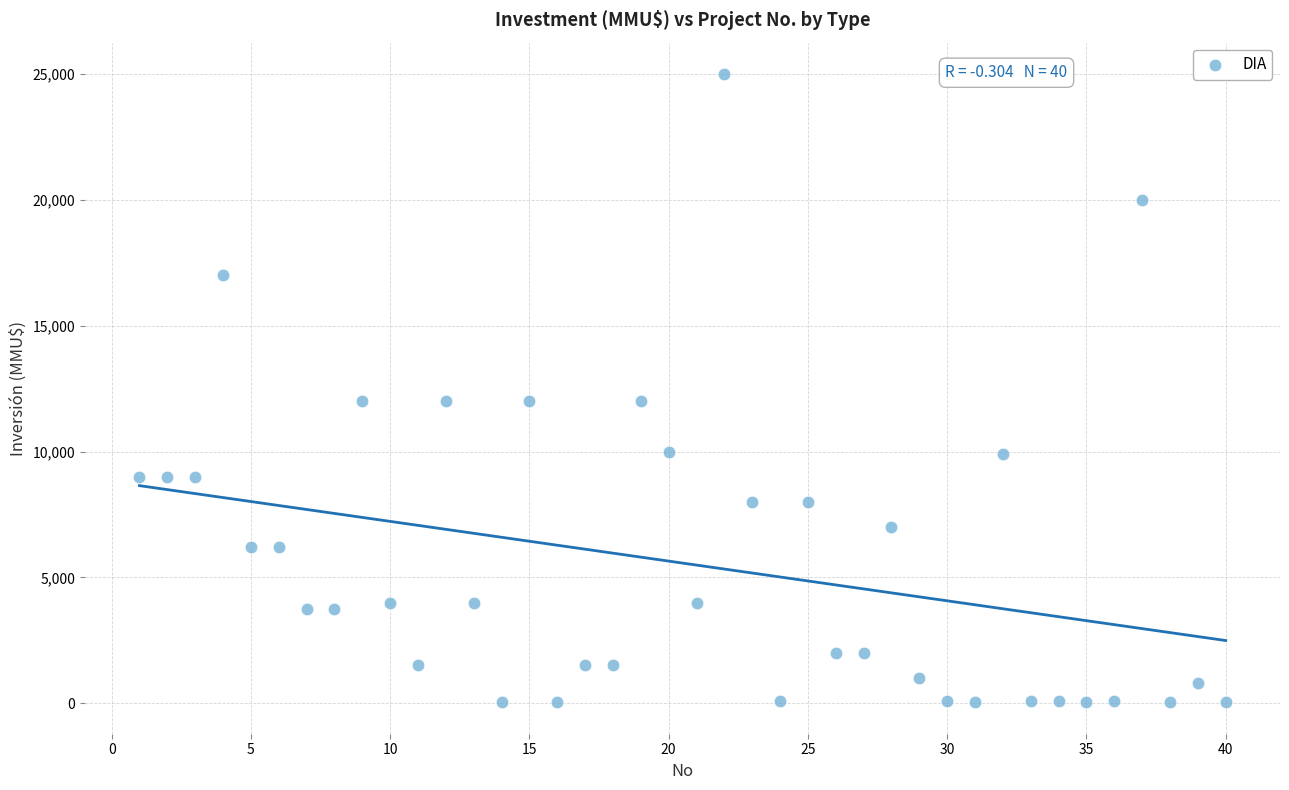

What is the range of Y values (max minus min)?

24963